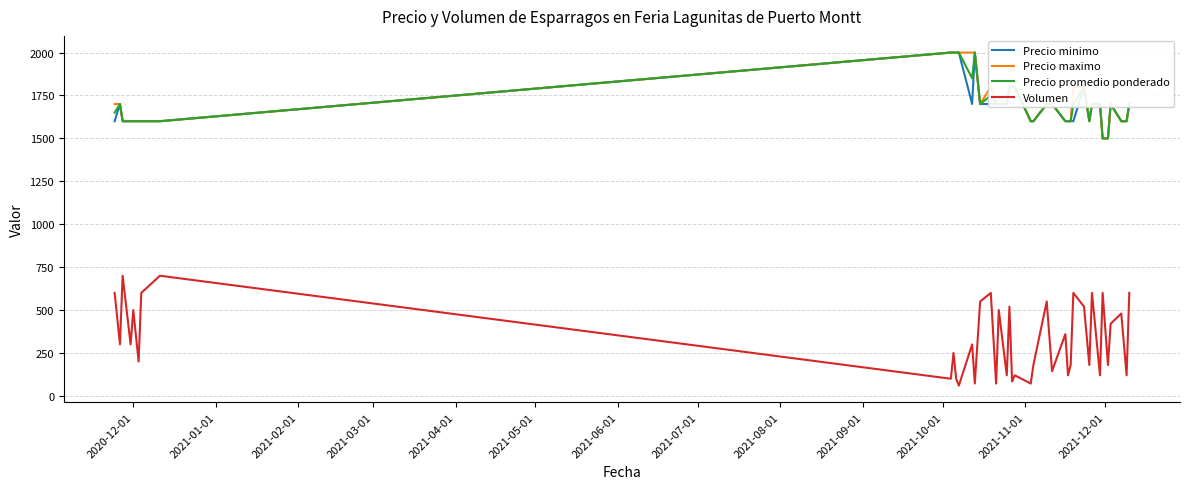

Which series has the widest spread of values?

Volumen